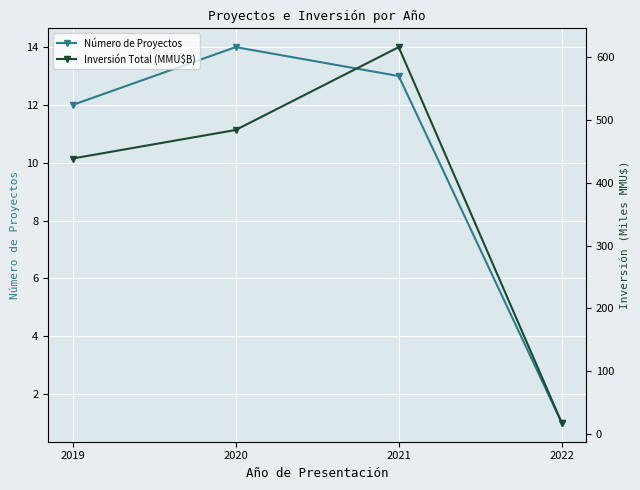

True or false: Inversión Total (MMU$B) and Número de Proyectos cross at least once.

False